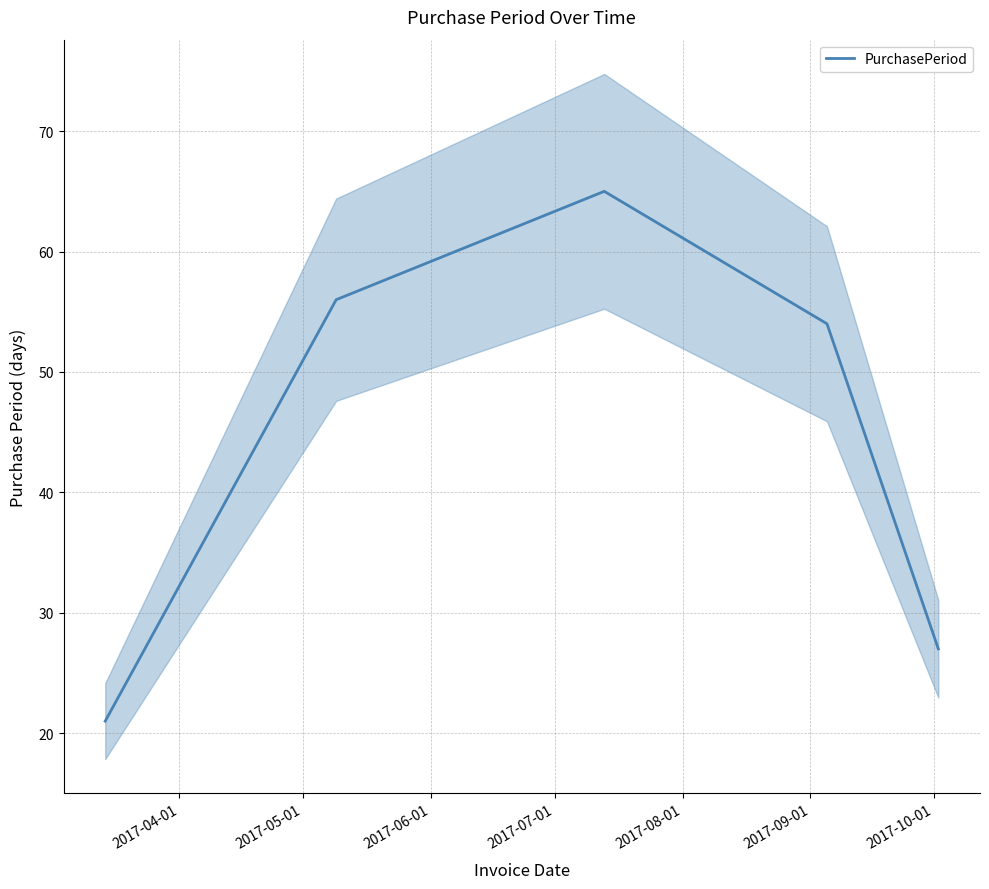

What position from the right is 2017-06-01?

3